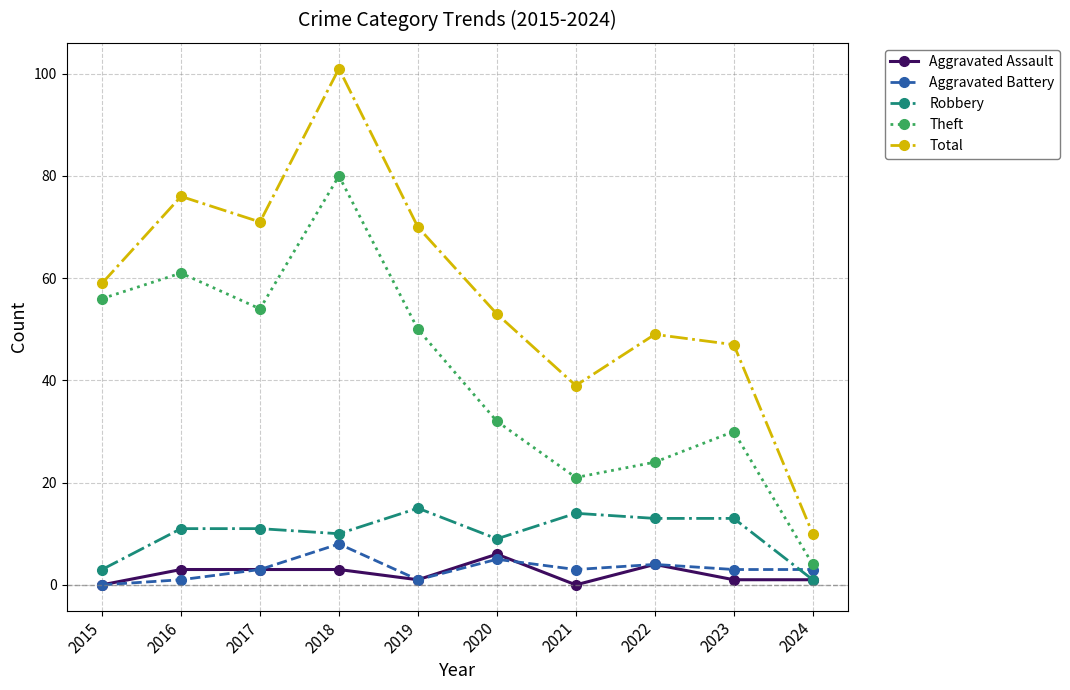

At 2016, list the series in order from largest to smallest.

Total, Theft, Robbery, Aggravated Assault, Aggravated Battery